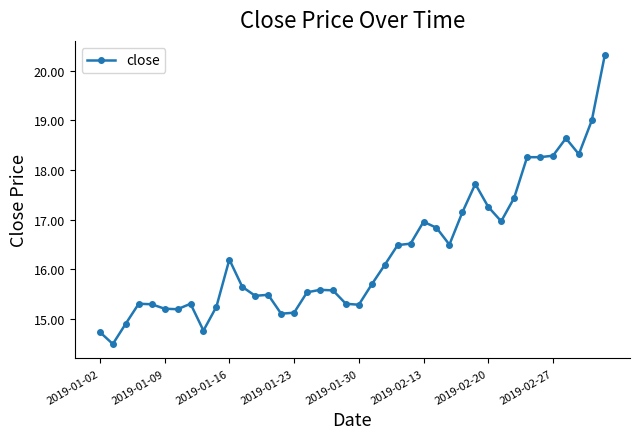

What is the smallest value displayed?

14.5